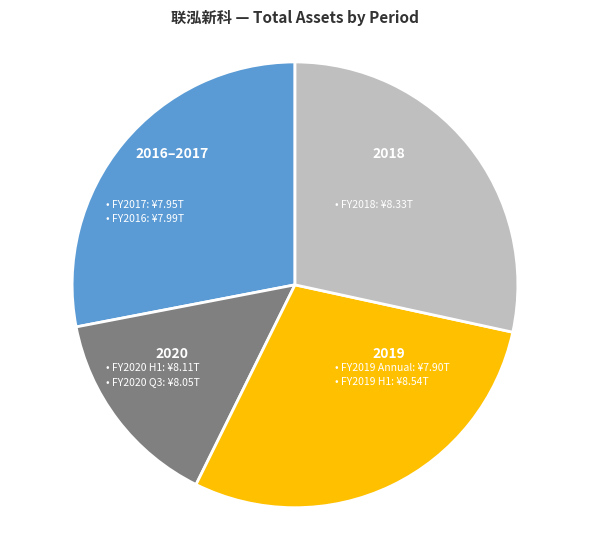

Is there a majority slice in this chart?

No